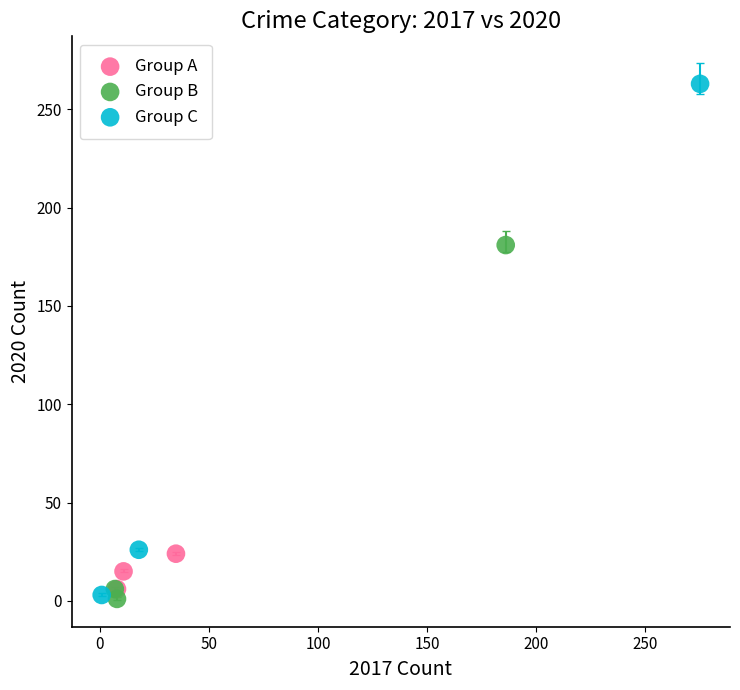

Which series contains the highest Y value?

Group C